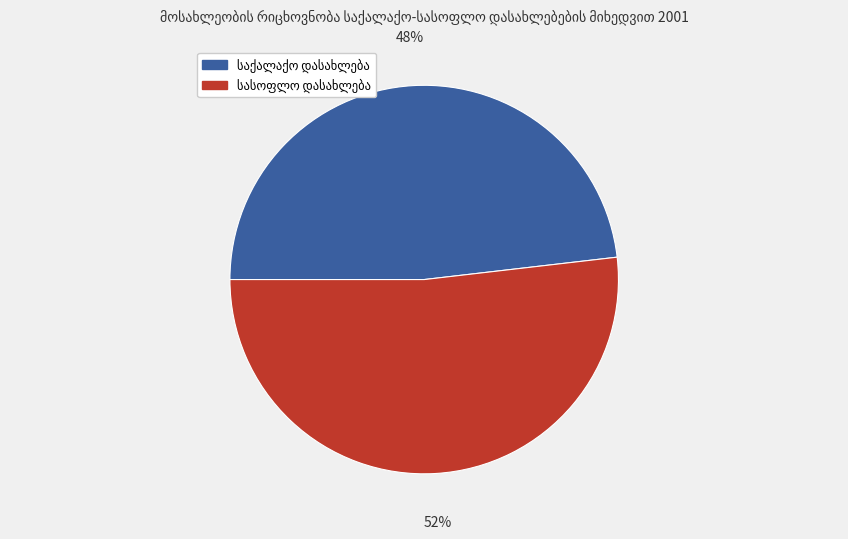

Does any single category account for the majority?

Yes